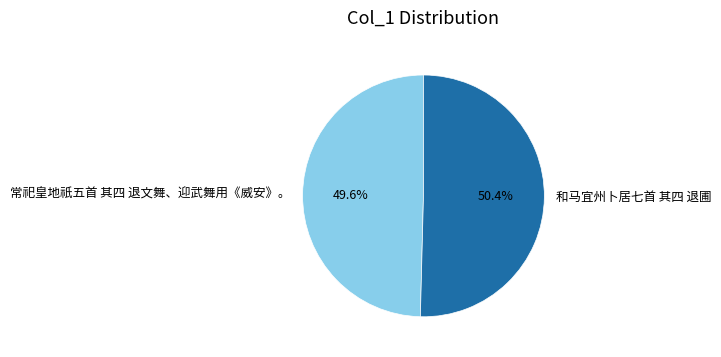

Which category has the smallest portion of the pie?

常祀皇地祇五首 其四 退文舞、迎武舞用《威安》。